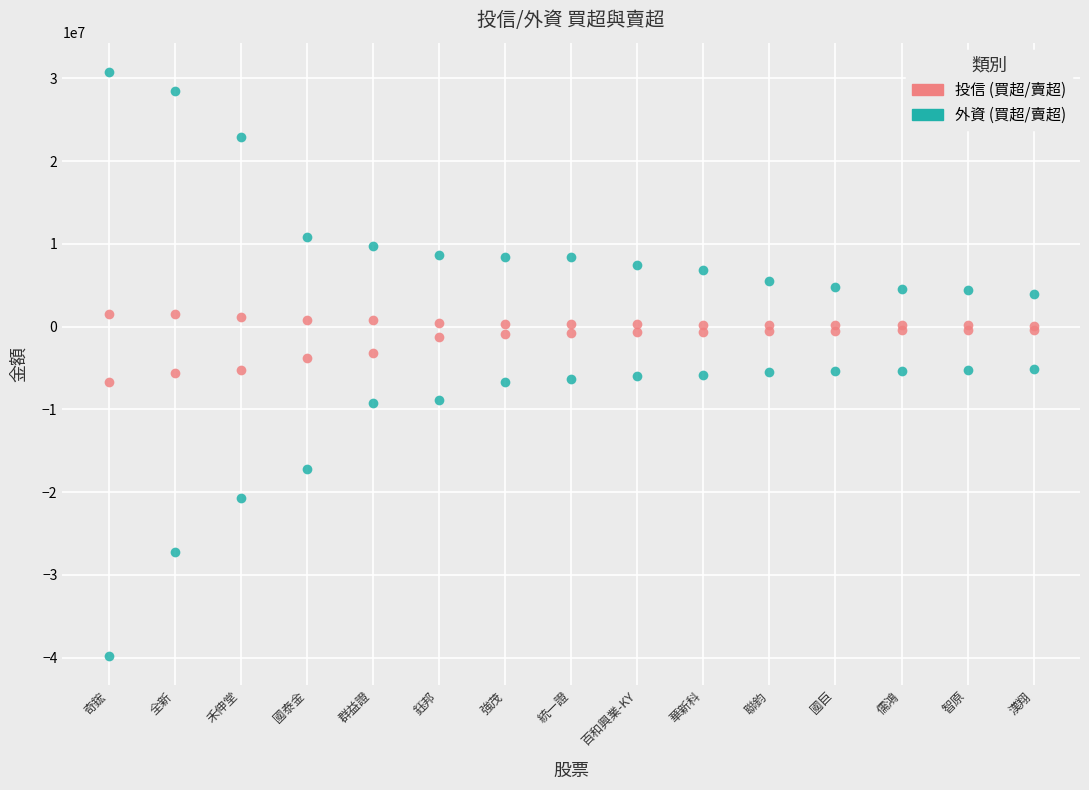

At which category does the chart reach its peak across all series?

奇鋐